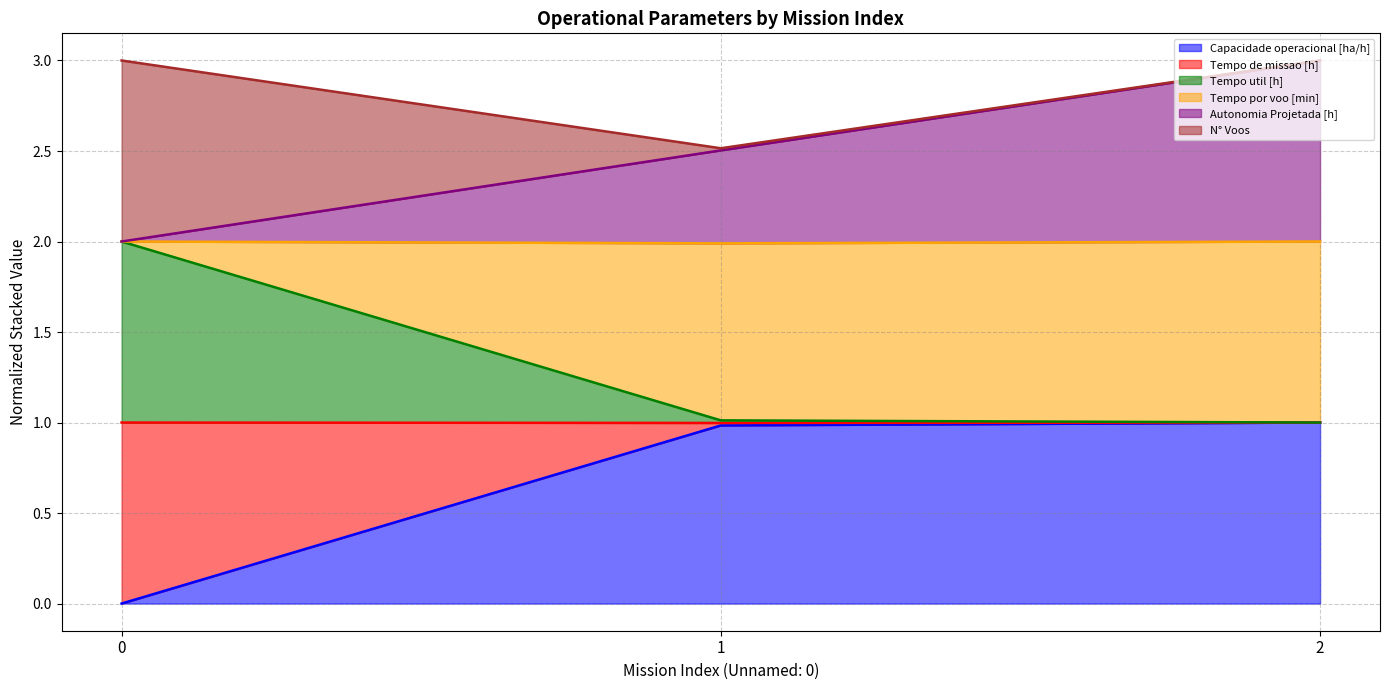

Which series has the largest range (max minus min)?

Capacidade operacional [ha/h]